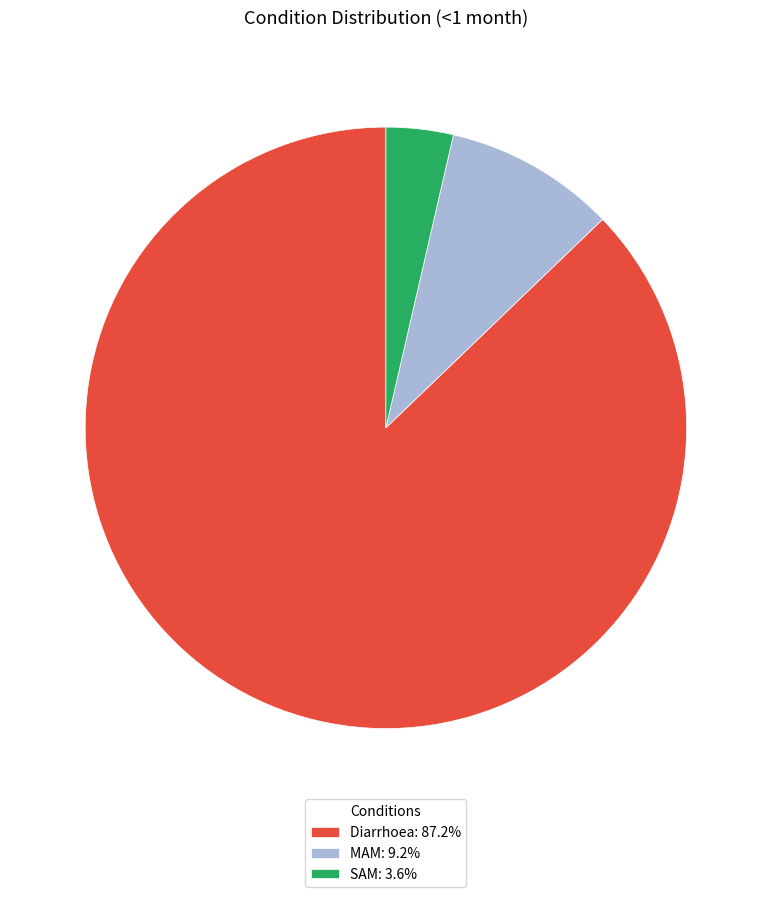

Does SAM: 3.6% represent more than half of the total?

No